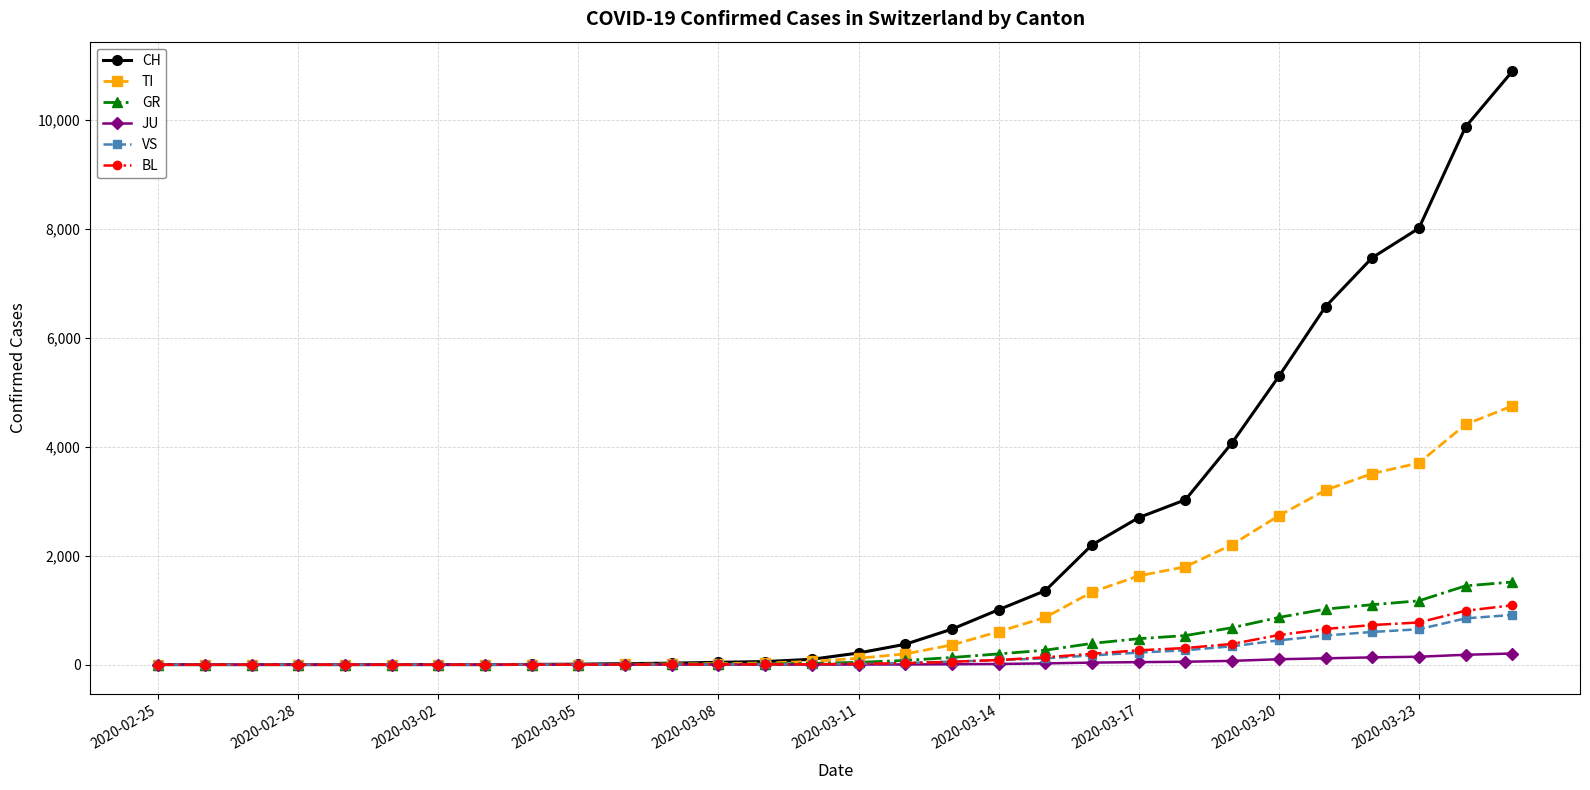

Which series has the largest total across all categories?

CH